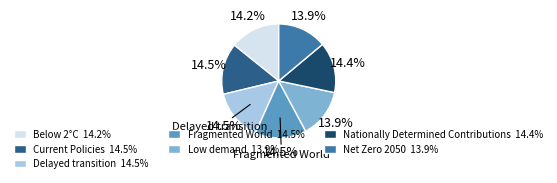

How much of the chart is everything except Fragmented World 14.5%?

85.5%